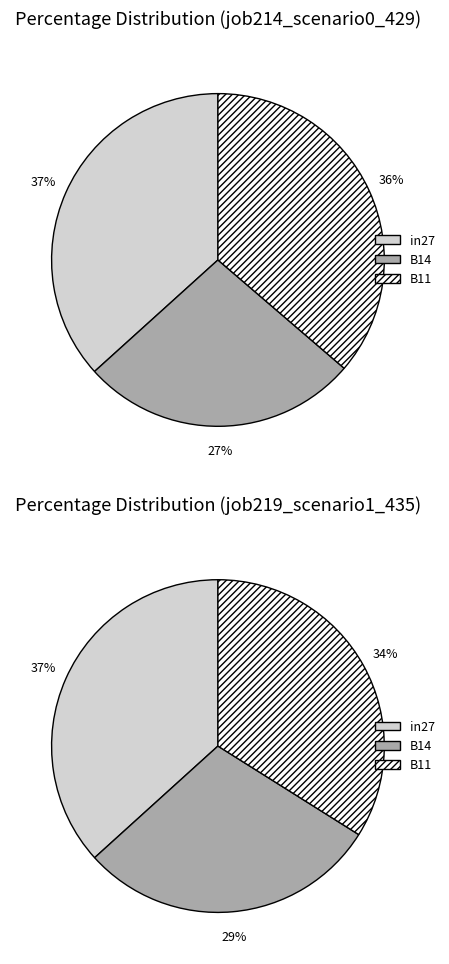

Is B11 the majority of the pie?

No